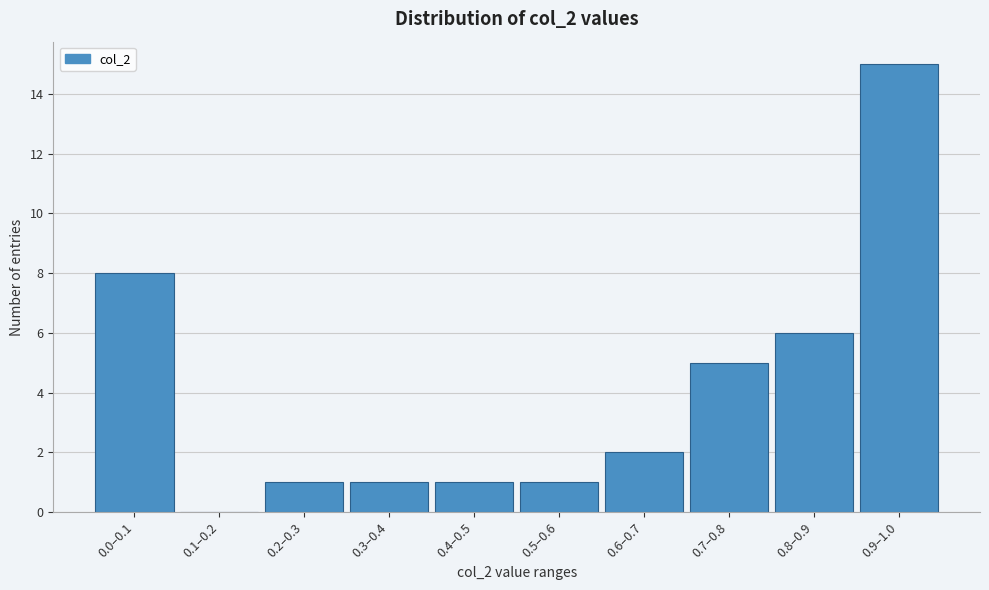

Reading left to right, transcribe all the data shown in this chart.

0.0–0.1=8	0.1–0.2=0	0.2–0.3=1	0.3–0.4=1	0.4–0.5=1	0.5–0.6=1	0.6–0.7=2	0.7–0.8=5	0.8–0.9=6	0.9–1.0=15